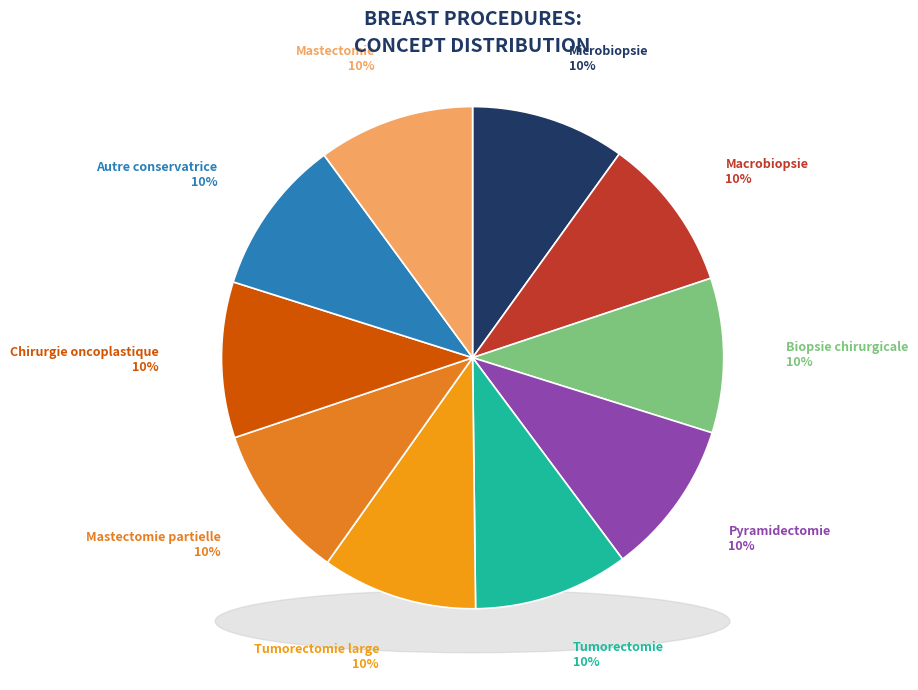

How many segments does this pie chart have?

10